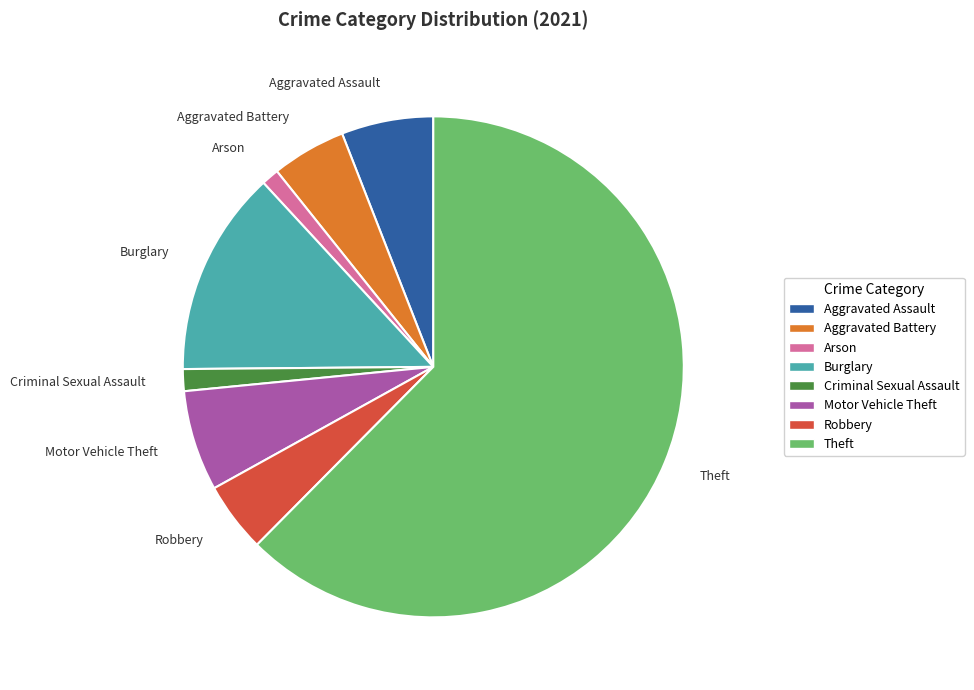

How many segments does this pie chart have?

8